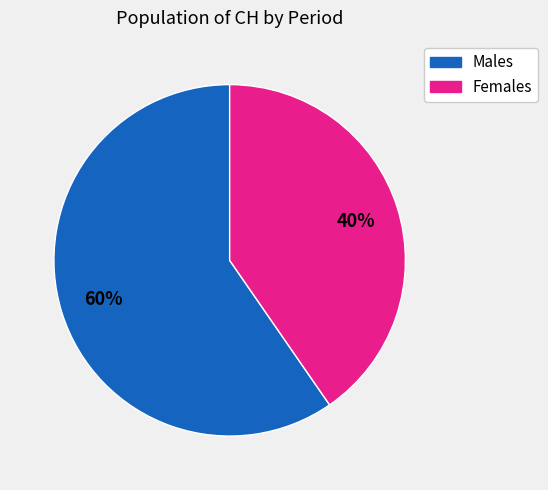

Count the number of slices in the pie.

2